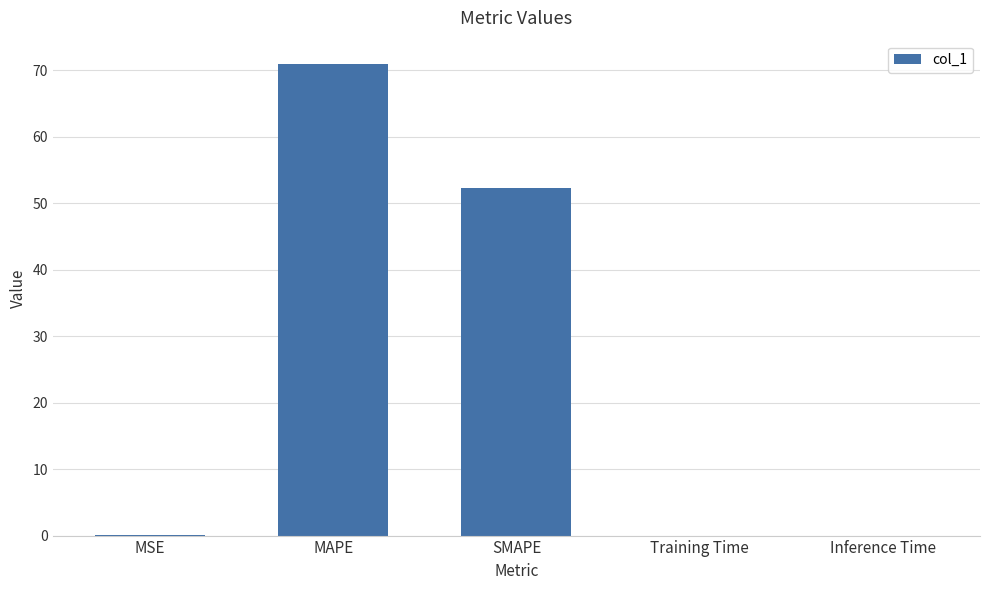

At which label is the value closest to 35?

SMAPE